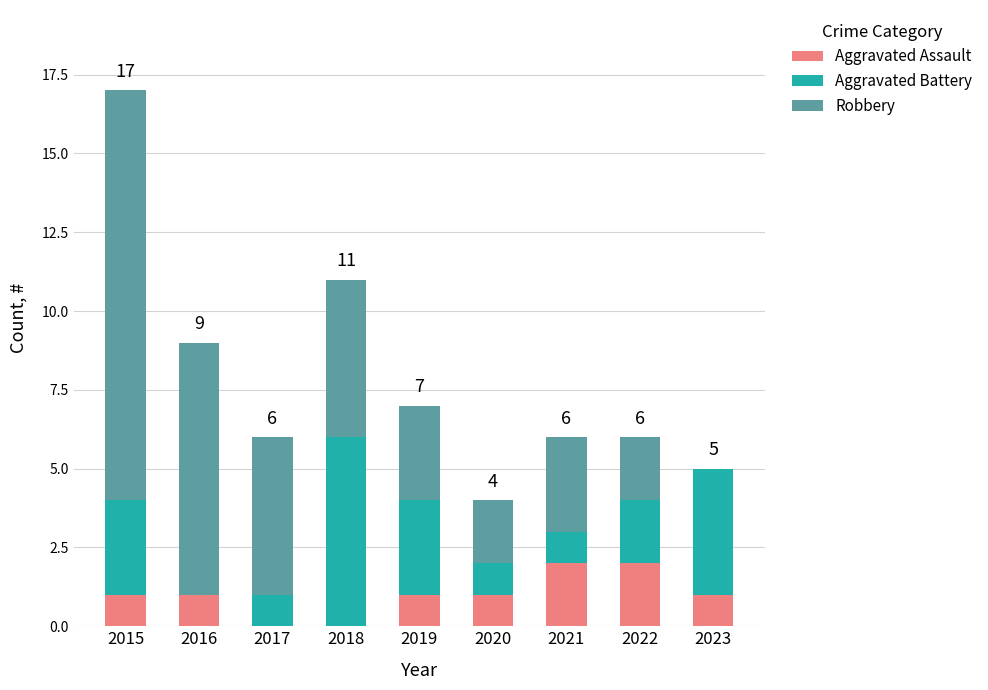

What is the sum of the Aggravated Assault values at 2023 and 2022?

3